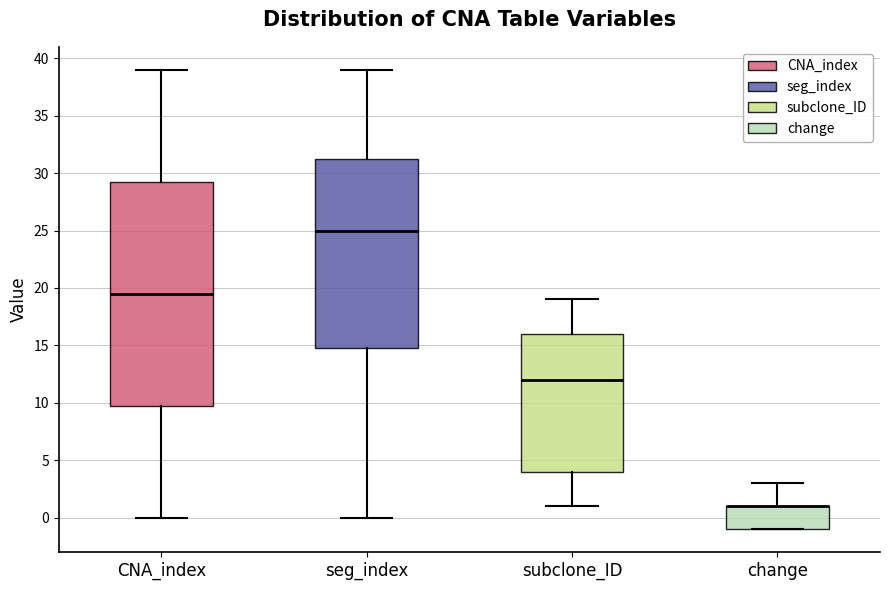

Which box is the tallest, from its lower edge to its upper edge?

CNA_index